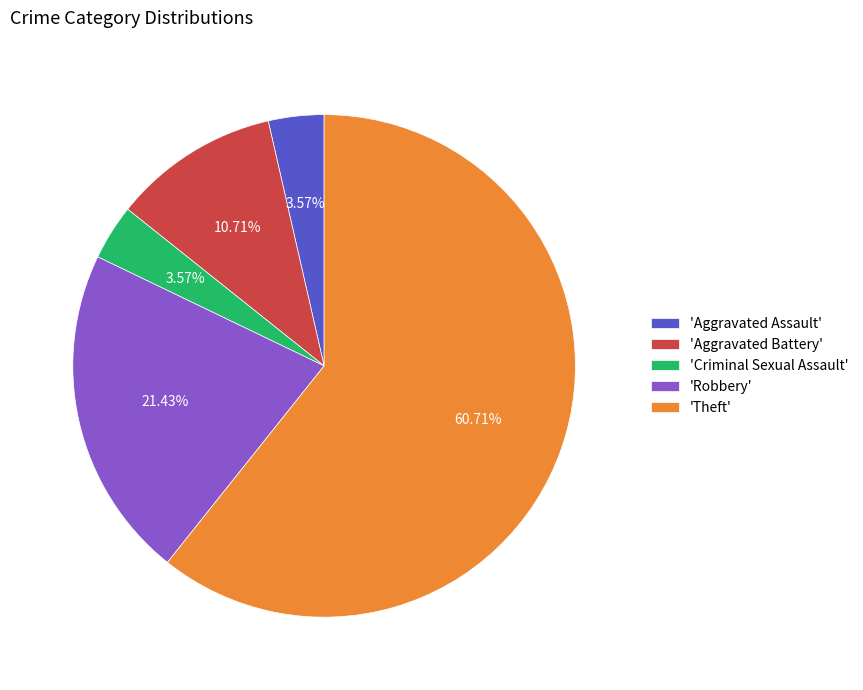

Which has a higher value, 'Theft' or 'Aggravated Assault'?

'Theft'